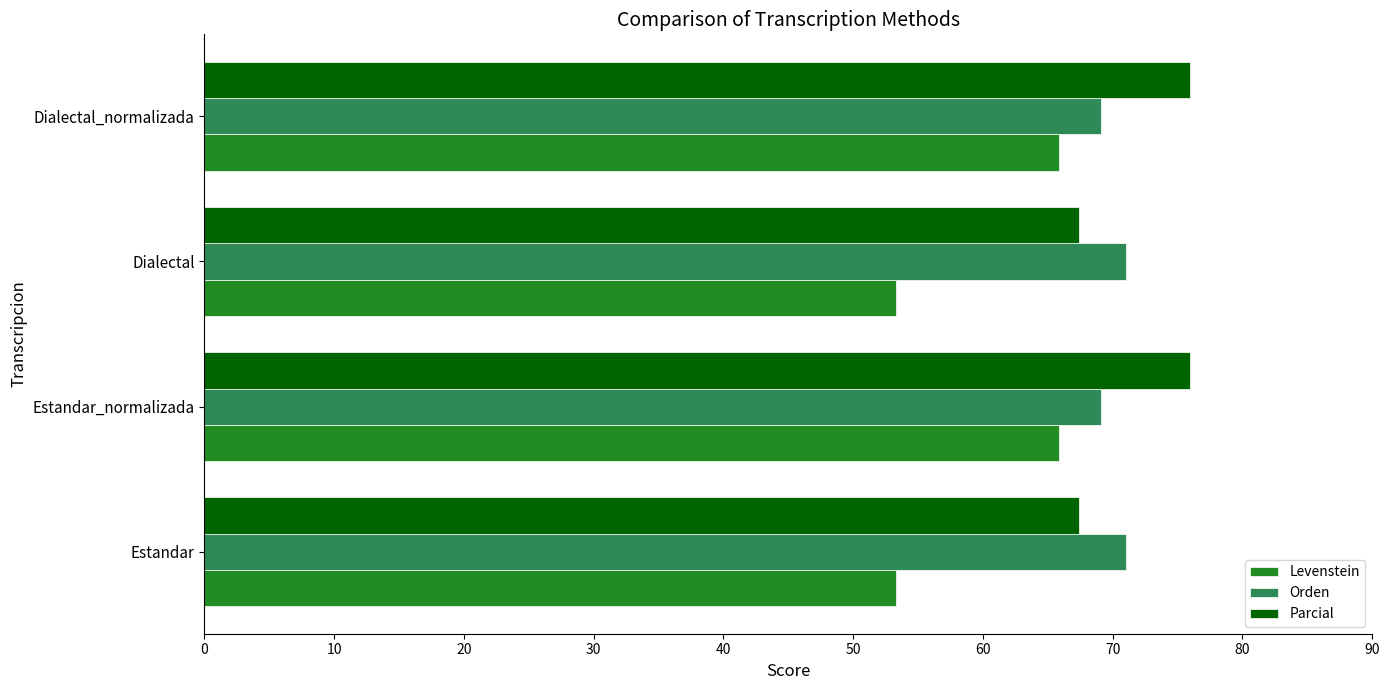

List the series in order of their peak value, lowest first.

Levenstein, Orden, Parcial